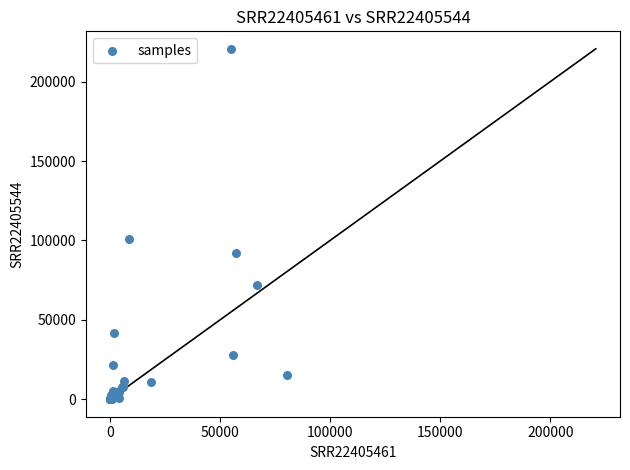

What Y value in the scatter plot is closest to 110344?

101078